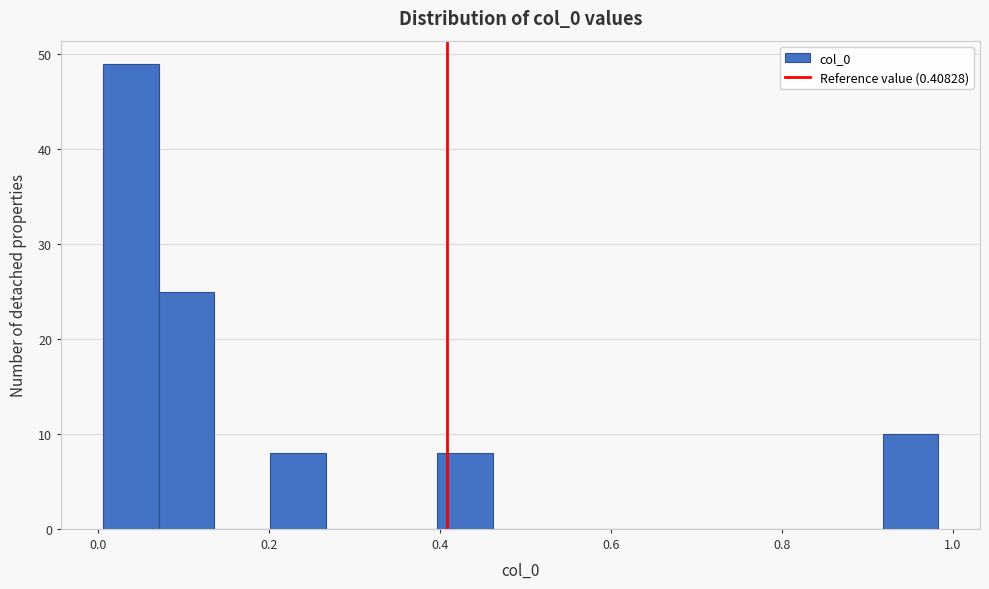

Around what value on the x-axis is the tallest bar? Give the approximate position of its centre, as read against the axis.

0.04